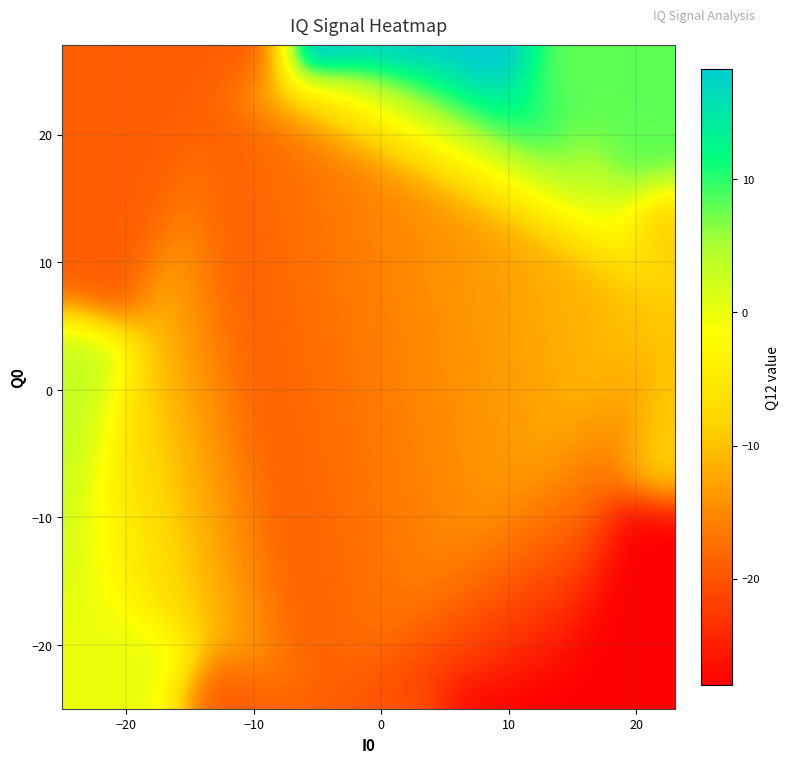

Reading left to right, transcribe all the data shown in this chart.

I0: 0=-25	1=-25	2=-25	3=-25	4=16	5=16	6=16	7=16	8=16	9=6	10=6	11=6	12=6	13=6	14=6	15=-5	16=-5	17=-5	18=-23	19=-23	20=15	21=15	22=15	23=15	24=15	25=-14	26=-14	27=-14	28=-14	29=-14	30=16	31=16	32=16	33=16	34=16	35=16	36=0	37=0	38=0	39=23
Q0: 0=-14	1=-14	2=-14	3=-14	4=22	5=22	6=22	7=22	8=22	9=26	10=26	11=26	12=26	13=26	14=26	15=-25	16=-25	17=-25	18=-16	19=-16	20=-23	21=-23	22=-23	23=-23	24=-23	25=23	26=23	27=23	28=23	29=23	30=22	31=22	32=22	33=22	34=22	35=22	36=27	37=27	38=27	39=7
Q12: 0=3	1=3	2=3	3=3	4=8	5=8	6=8	7=8	8=8	9=19	10=19	11=19	12=19	13=19	14=19	15=-19	16=-19	17=-19	18=0	19=0	20=-28	21=-28	22=-28	23=-28	24=-28	25=-19	26=-19	27=-19	28=-19	29=-19	30=9	31=9	32=9	33=9	34=9	35=9	36=24	37=24	38=24	39=-9